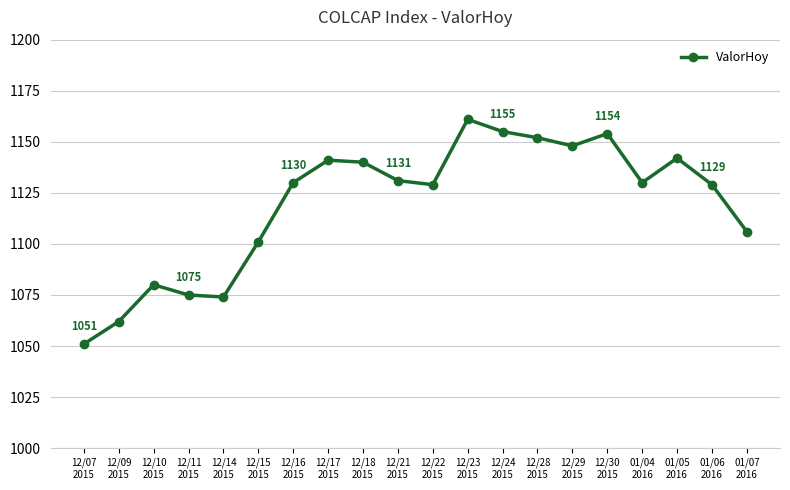

Does the chart have visible grid lines?

Yes